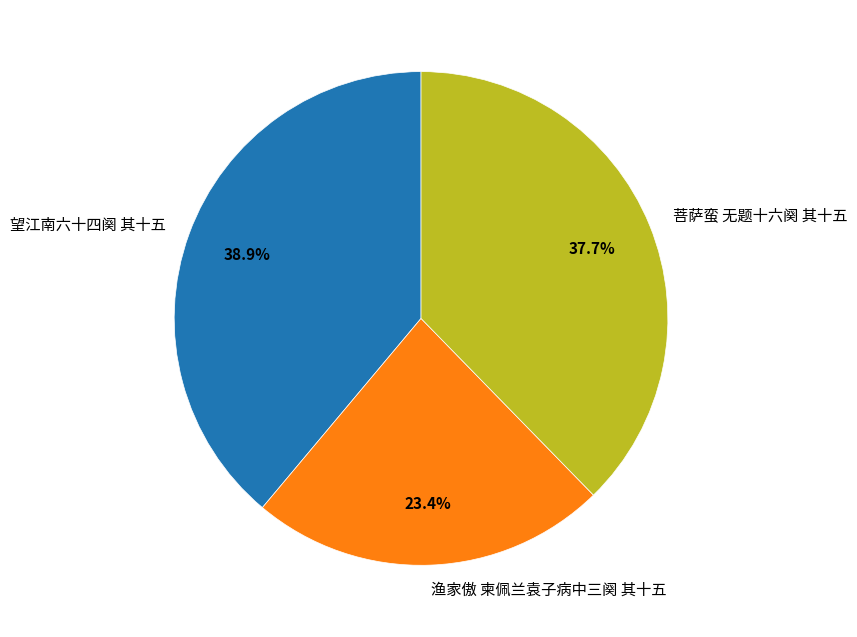

To the nearest percent, what percentage of the pie is 望江南六十四阕 其十五?

39%